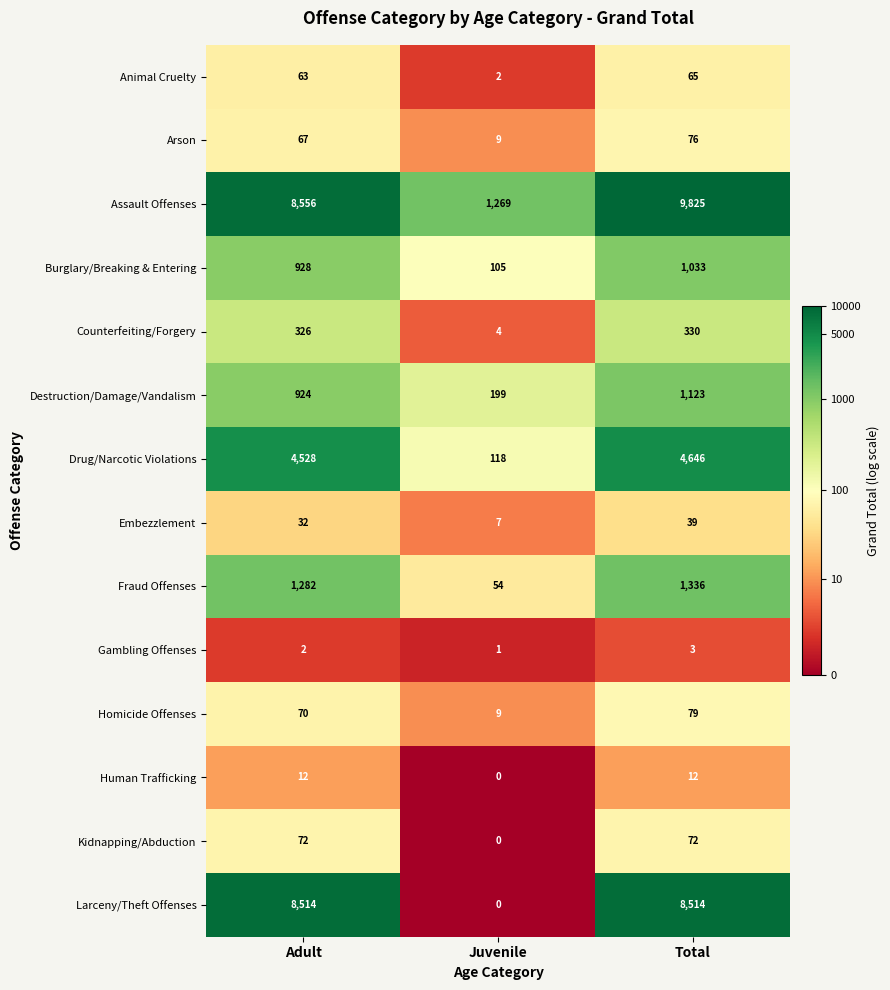

What is the sum of all Destruction/Damage/Vandalism values?

2246